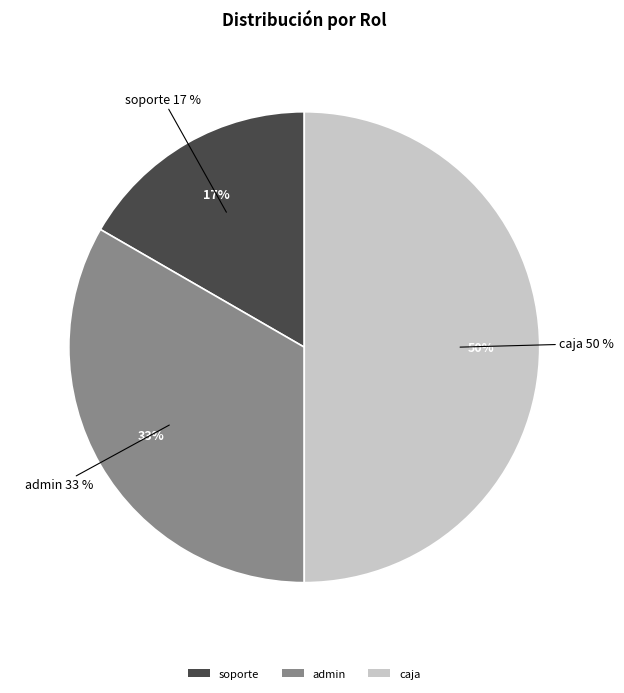

Is it true that soporte is 17% of the pie?

True